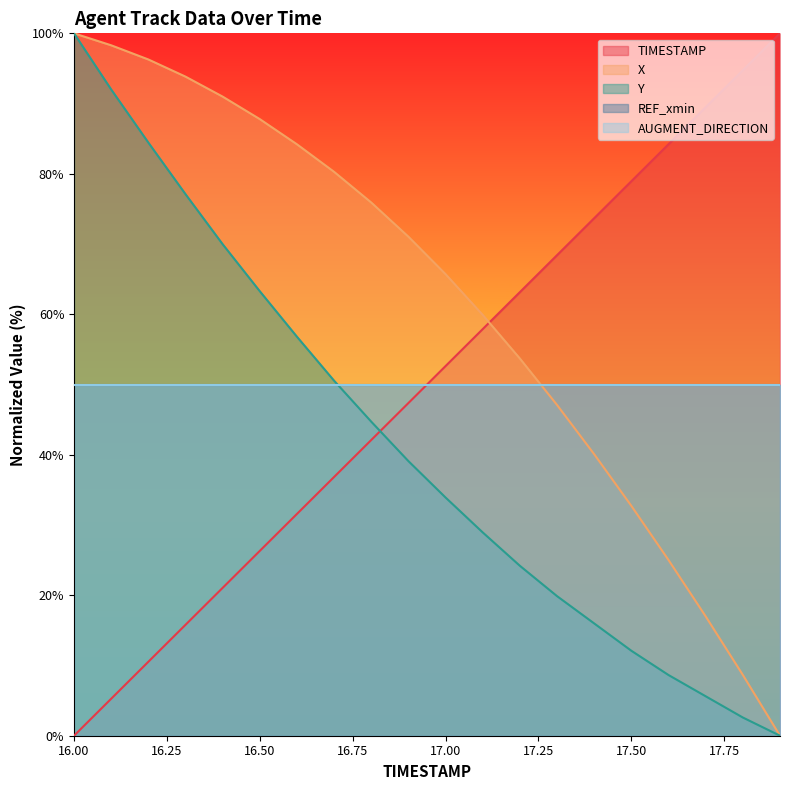

Count the number of categories in the chart.

20